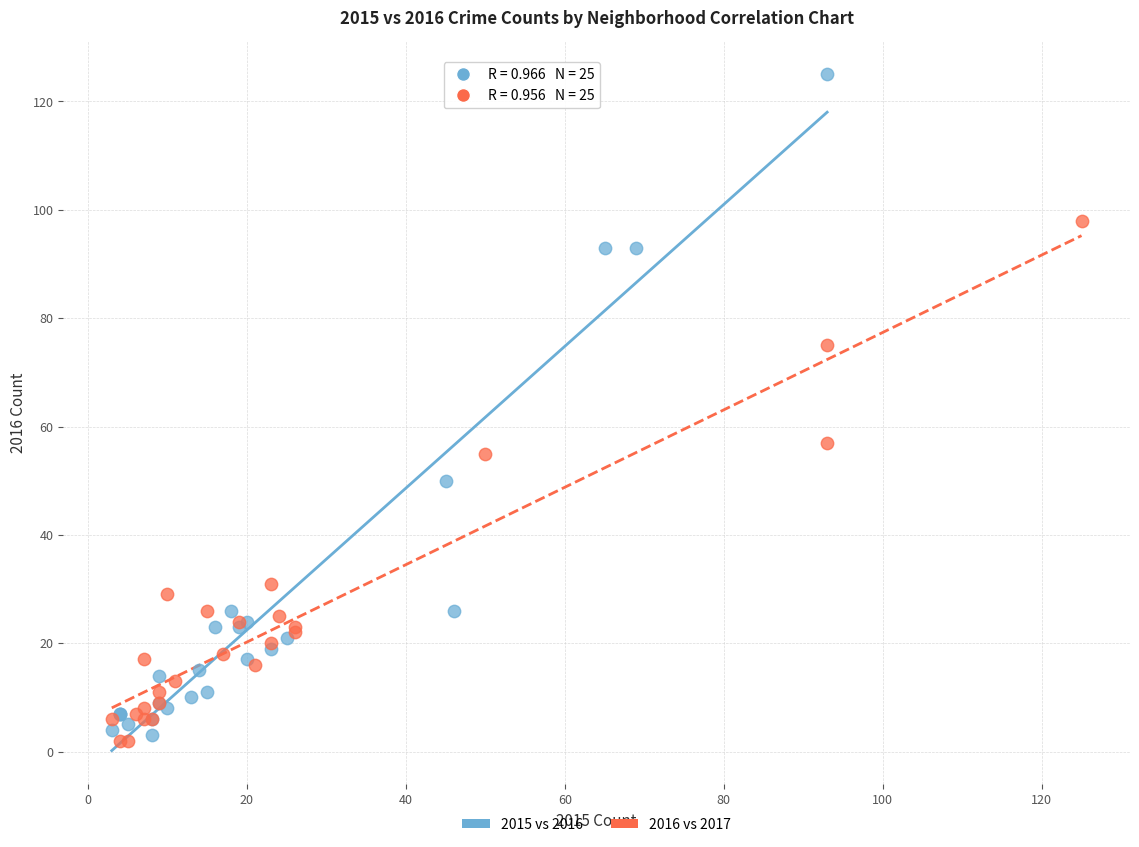

What are all the series names shown in the legend?

2015 vs 2016, 2016 vs 2017